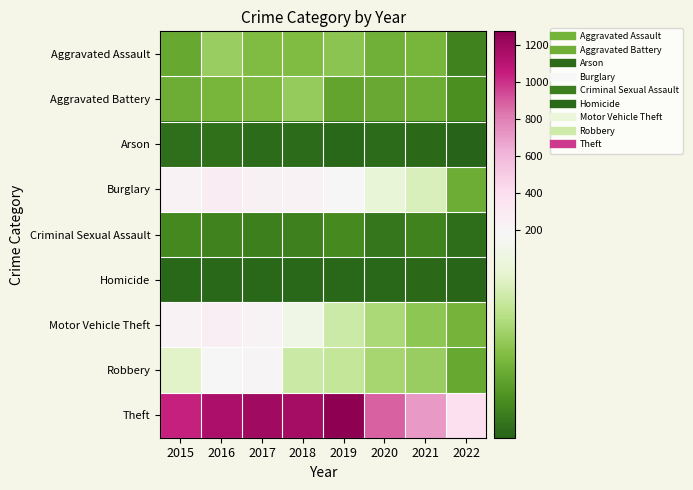

Reading left to right, extract all data points from this chart.

Aggravated Assault: 2015=56	2016=88	2017=72	2018=72	2019=80	2020=62	2021=66	2022=25
Aggravated Battery: 2015=60	2016=66	2017=71	2018=86	2019=53	2020=57	2021=60	2022=35
Arson: 2015=10	2016=12	2017=7	2018=7	2019=5	2020=7	2021=6	2022=1
Burglary: 2015=216	2016=266	2017=237	2018=218	2019=182	2020=148	2021=133	2022=60
Criminal Sexual Assault: 2015=29	2016=25	2017=22	2018=24	2019=31	2020=15	2021=25	2022=9
Homicide: 2015=5	2016=4	2017=4	2018=4	2019=4	2020=5	2021=6	2022=3
Motor Vehicle Theft: 2015=212	2016=259	2017=208	2018=163	2019=123	2020=99	2021=82	2022=65
Robbery: 2015=139	2016=178	2017=202	2018=121	2019=116	2020=97	2021=88	2022=56
Theft: 2015=1041	2016=1151	2017=1188	2018=1170	2019=1272	2020=884	2021=716	2022=386